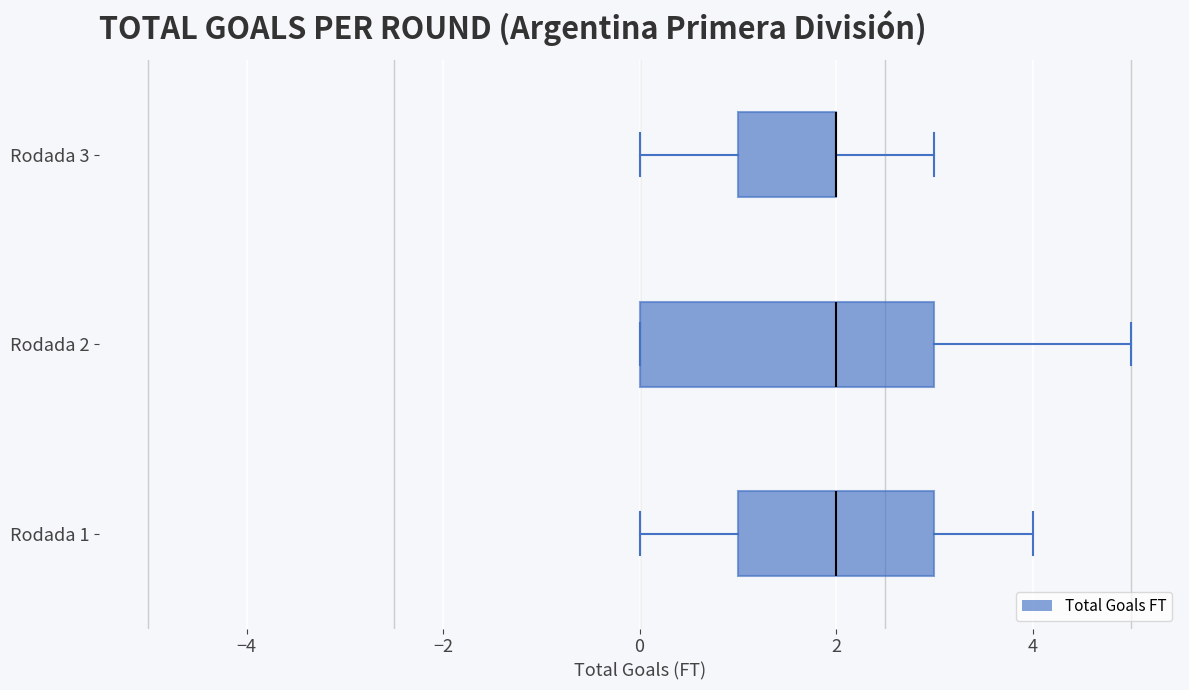

Comparing the boxes themselves (not the whiskers), which one is the widest?

Rodada 2